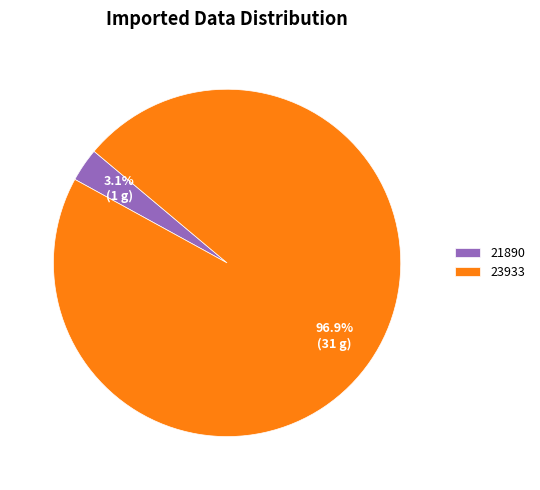

To the nearest percent, what portion does 23933 represent?

97%